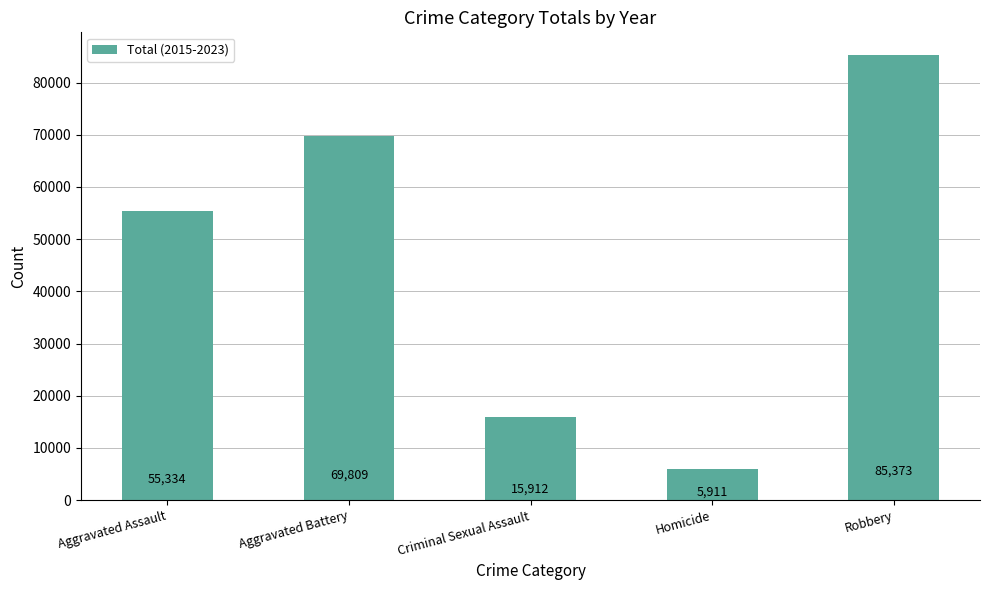

What is the average value?

46468